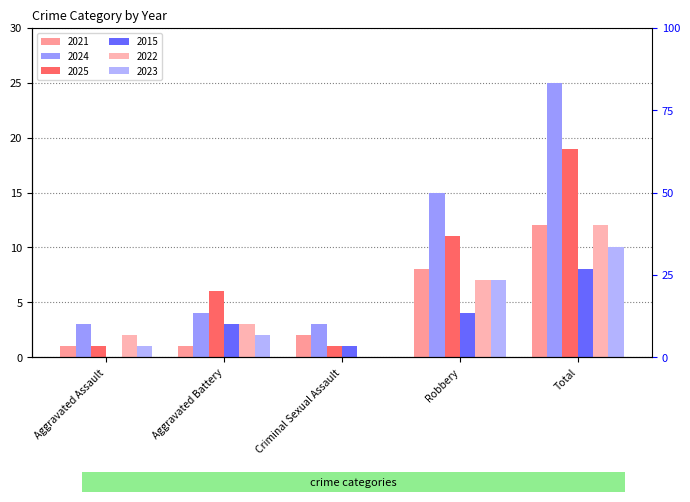

Where does the 2015 series first go above 3?

Robbery